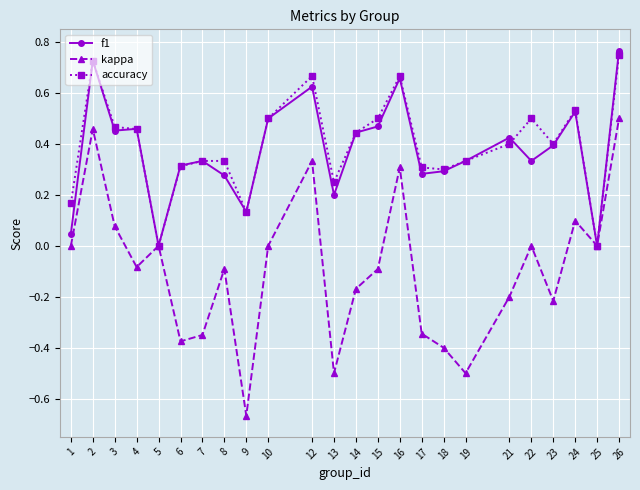

At which category is the sum across all series the highest?

26